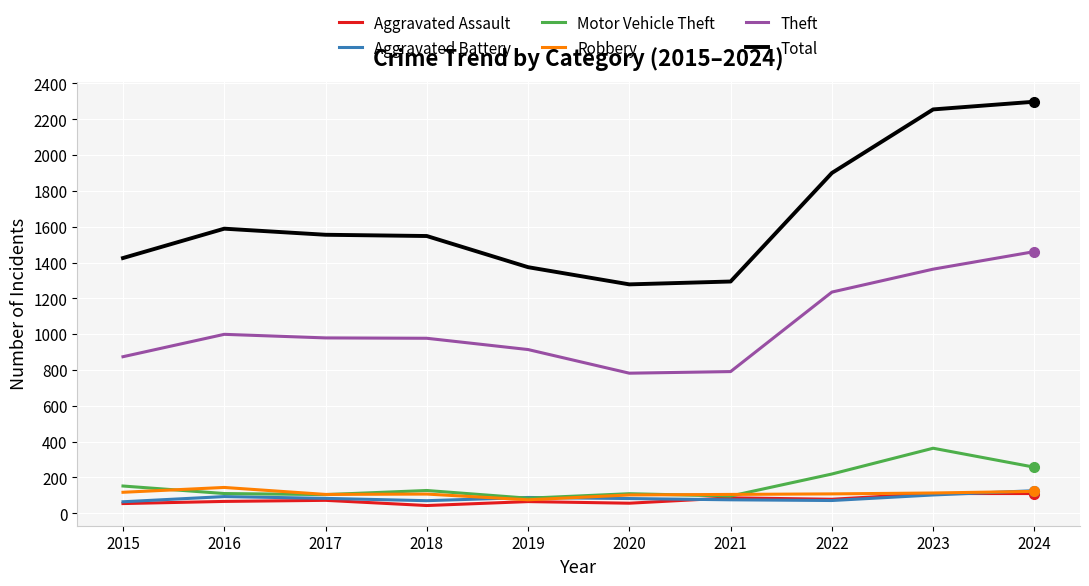

Is it true that Theft equals 751 at 2024?

False